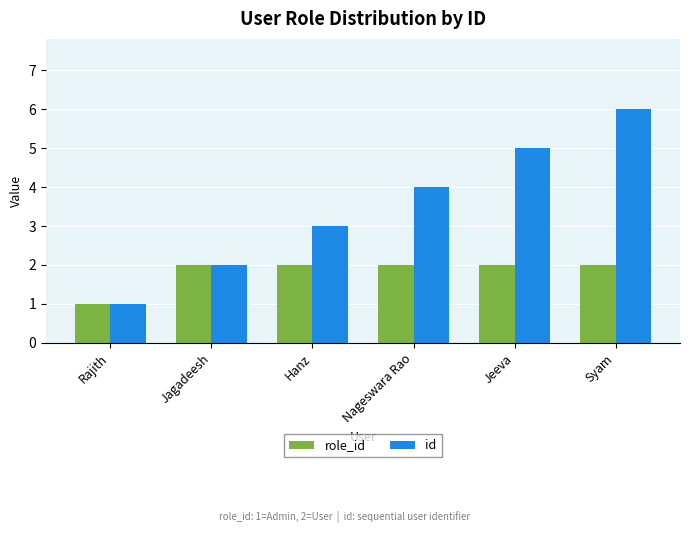

At Nageswara Rao, list the series in order from largest to smallest.

id, role_id